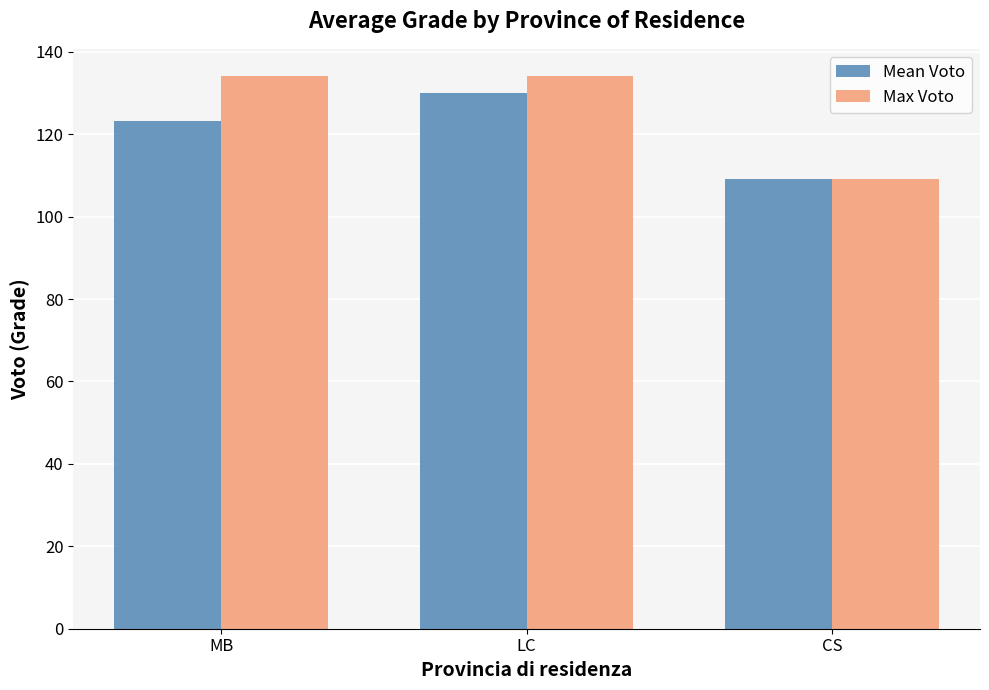

Reading left to right, list all the values displayed in this chart.

Mean Voto: MB=123.3	LC=130.0	CS=109.0
Max Voto: MB=134.0	LC=134.0	CS=109.0